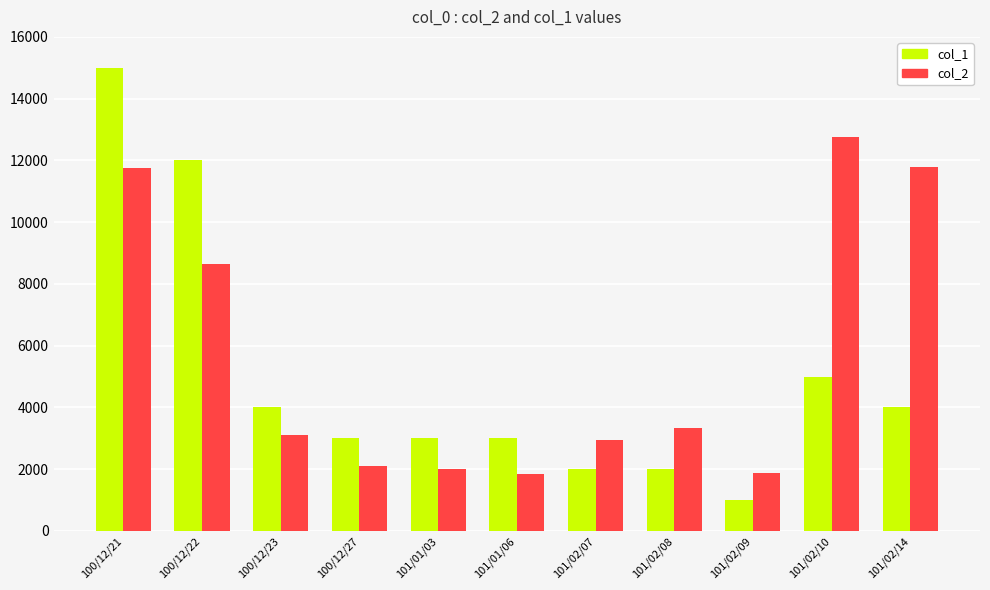

What is the difference between the second highest and minimum values in the col_2 series?

9940